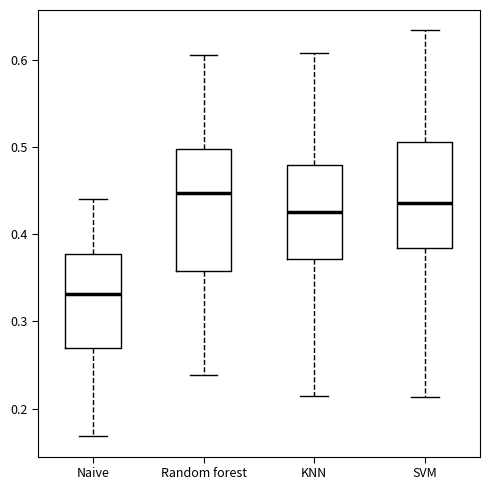

Reading left to right, read every box against the y-axis: the position of its median line, the range the box covers, and the ends of its whiskers. The values are not printed on the chart, so give them approximately, as read against the axis.

Naive: median 0.33, box 0.27 to 0.38, whiskers 0.17 to 0.44
Random forest: median 0.45, box 0.36 to 0.50, whiskers 0.24 to 0.61
KNN: median 0.43, box 0.37 to 0.48, whiskers 0.21 to 0.61
SVM: median 0.44, box 0.38 to 0.51, whiskers 0.21 to 0.63